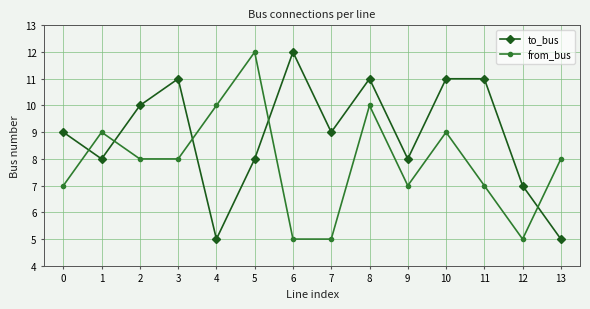

In to_bus, how many points are lower than both neighbors (excluding endpoints)?

4